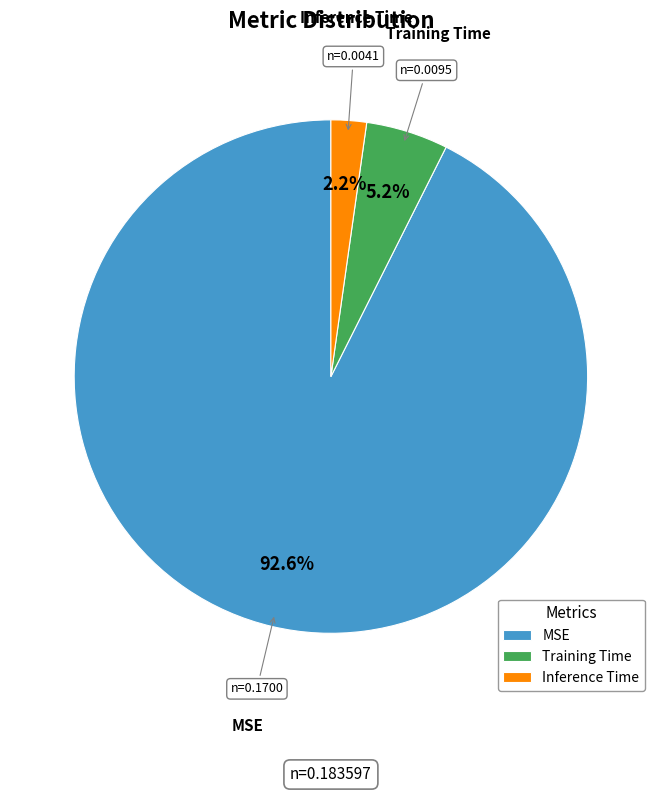

Which category has the smallest portion of the pie?

Inference Time